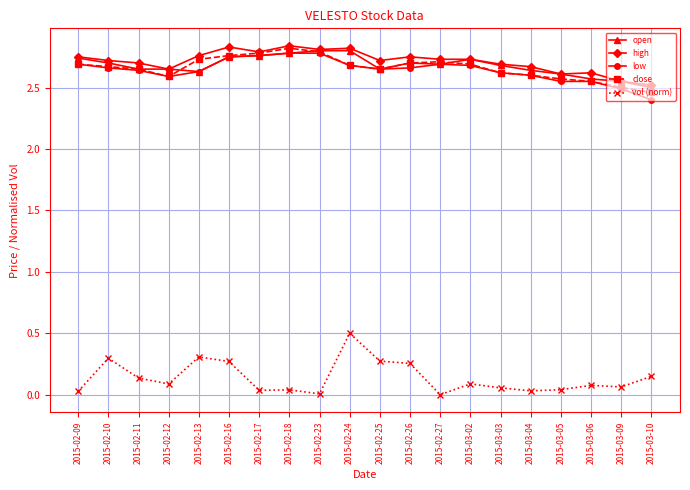

How many lines are shown in the chart?

5